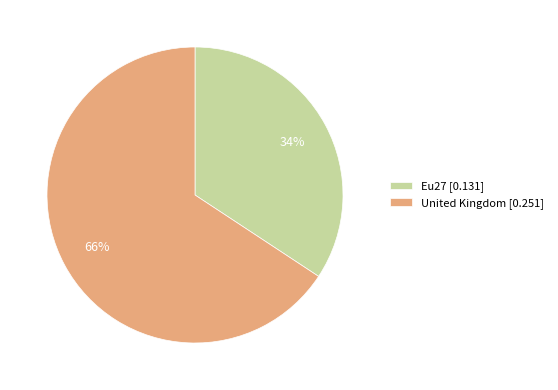

Which category accounts for the majority?

United Kingdom